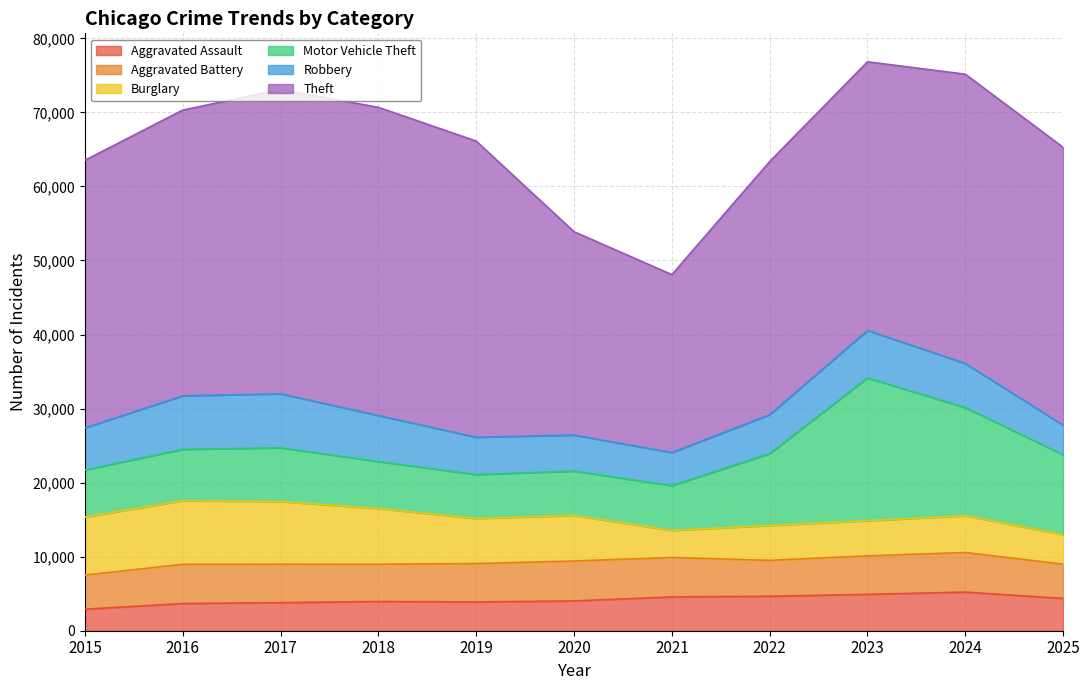

What are all the series names shown in the legend?

Aggravated Assault, Aggravated Battery, Burglary, Motor Vehicle Theft, Robbery, Theft